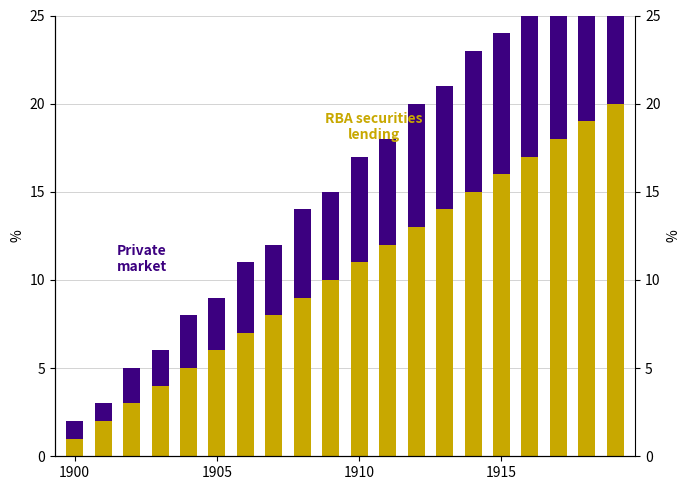

The Private market series shows 7 at 8. True or false?

False